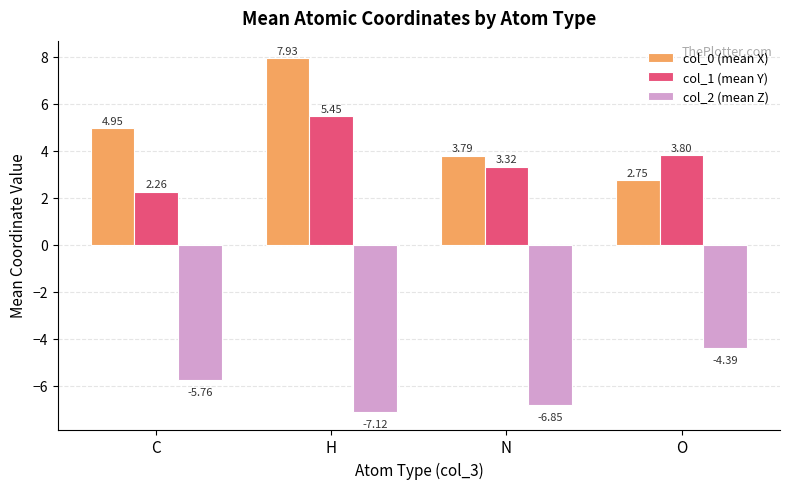

At which category is the sum across all series the highest?

H